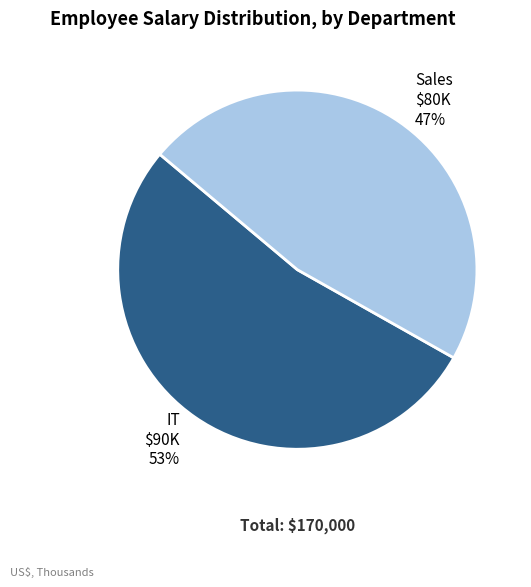

Do Sales and IT together represent more than half of the pie?

Yes